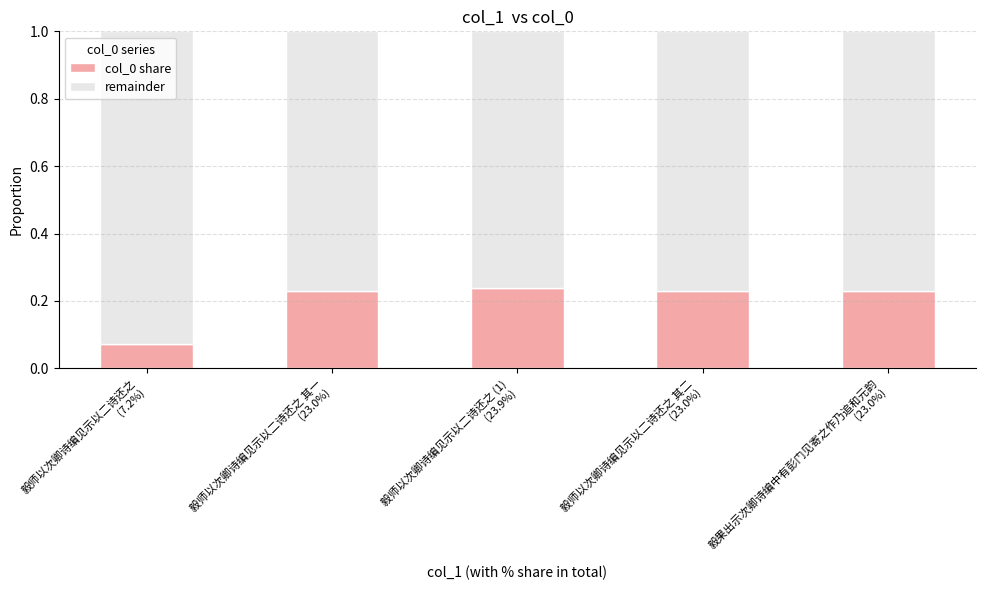

Count the col_0 share values in the range 0 to 1.

5